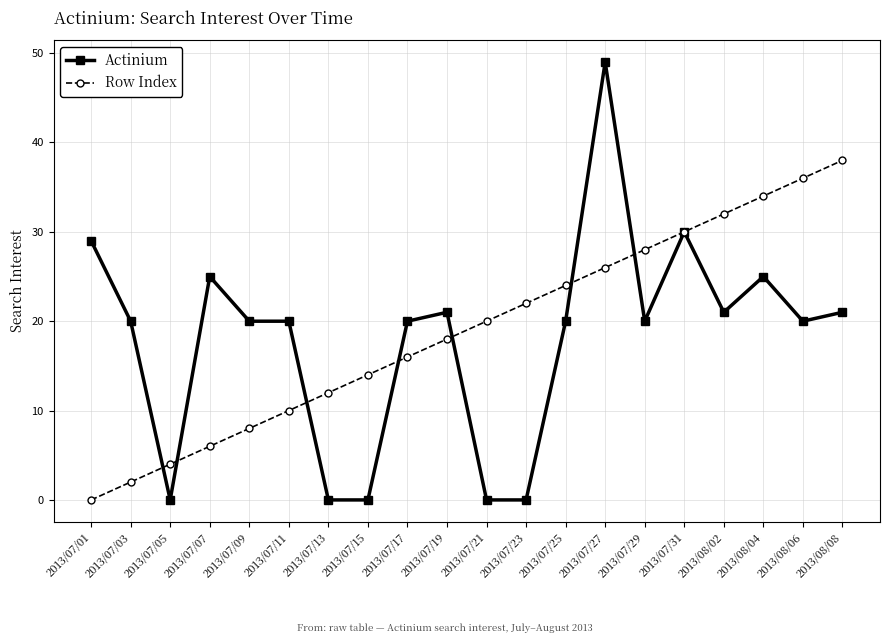

Which series has the widest spread of values?

Actinium